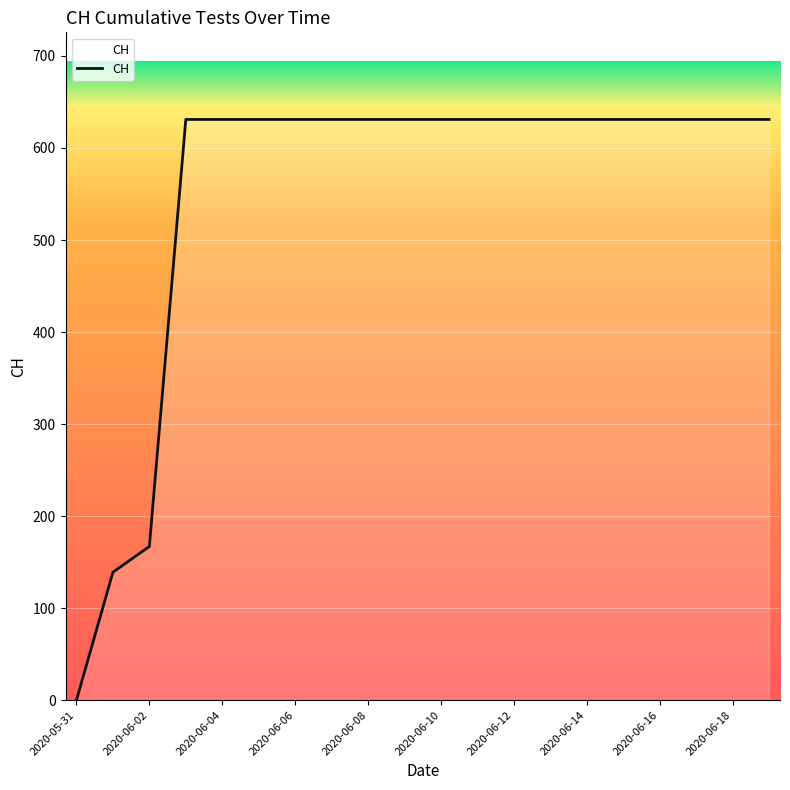

What is the maximum value shown in the chart?

631